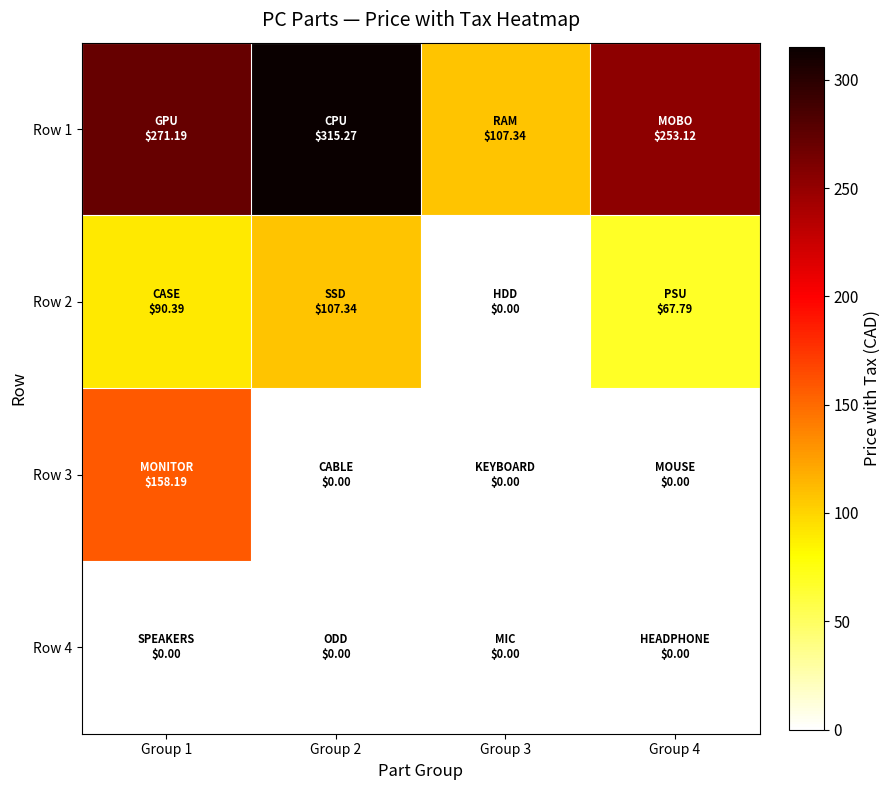

Which series has the largest range (max minus min)?

Row 1